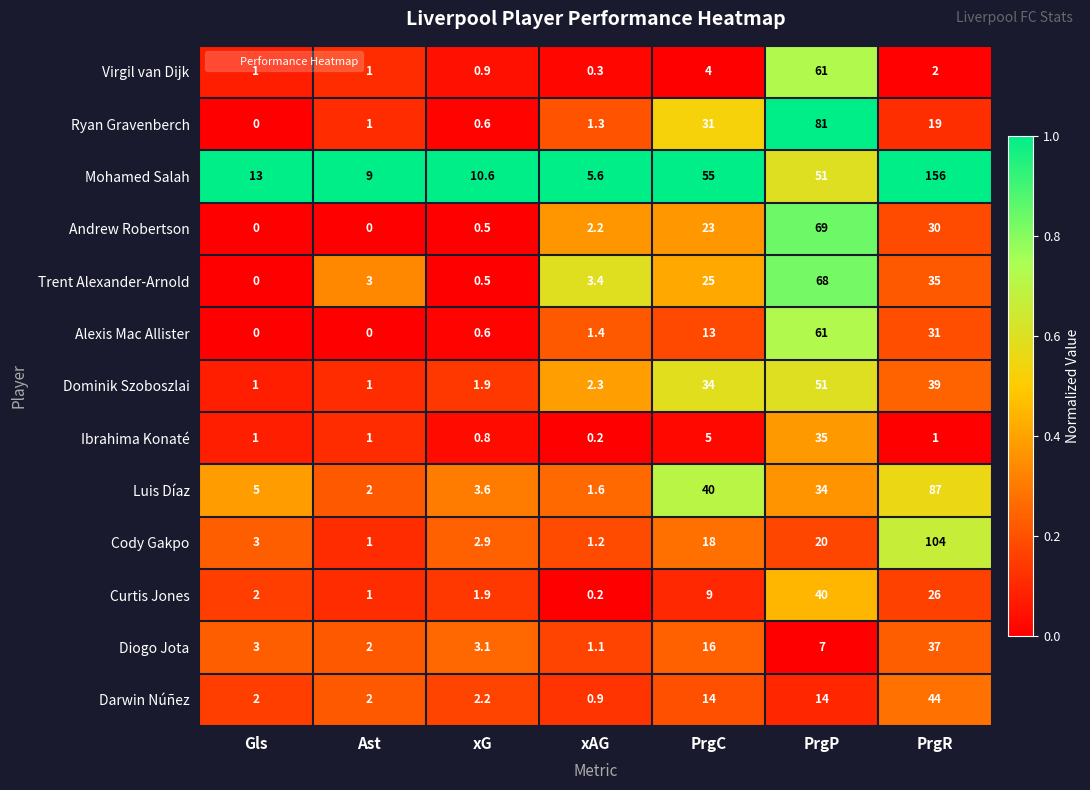

What is the approximate value of Trent Alexander-Arnold at PrgC?

25.0